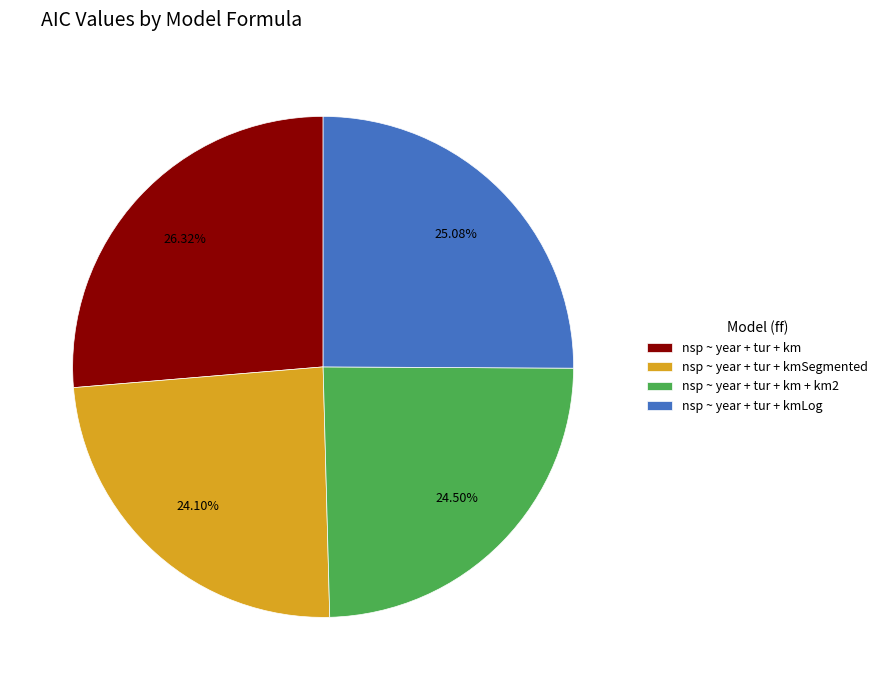

What percentage is the nsp ~ year + tur + kmLog slice, to the nearest percent?

25%